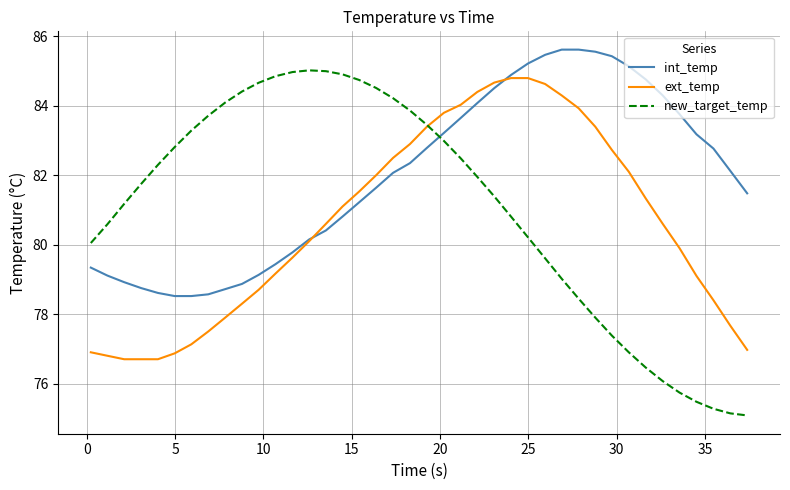

Rank the series by their average value, from highest to lowest.

int_temp, new_target_temp, ext_temp